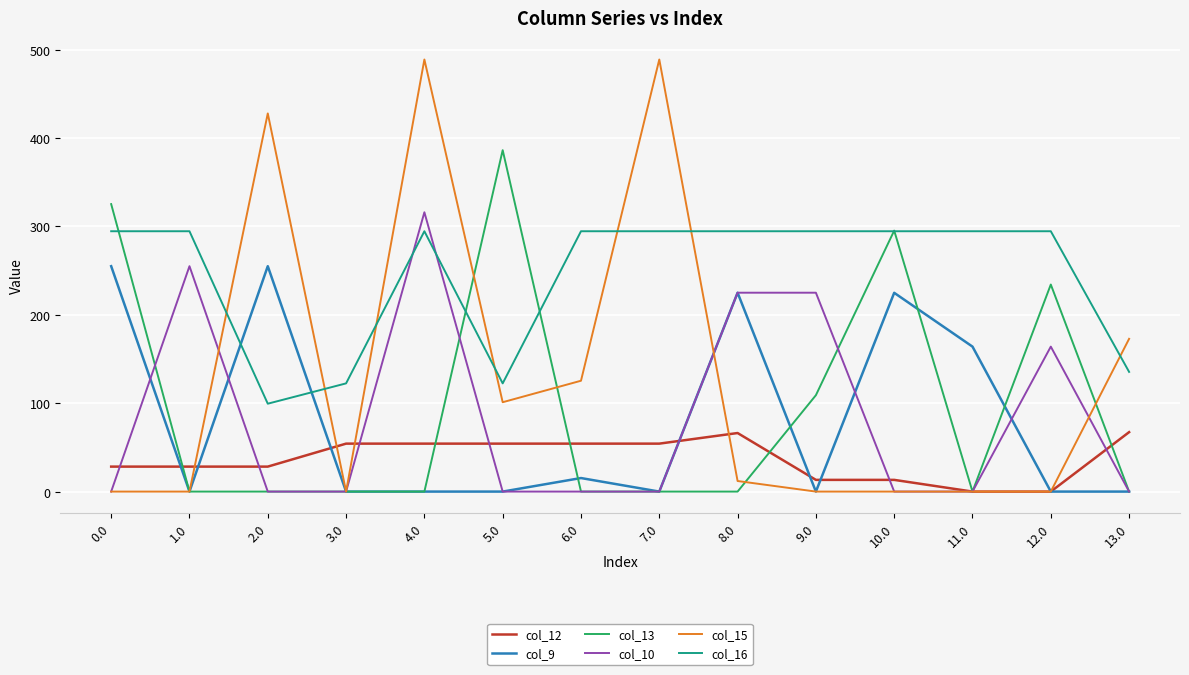

At which category is the sum across all series the highest?

4.0